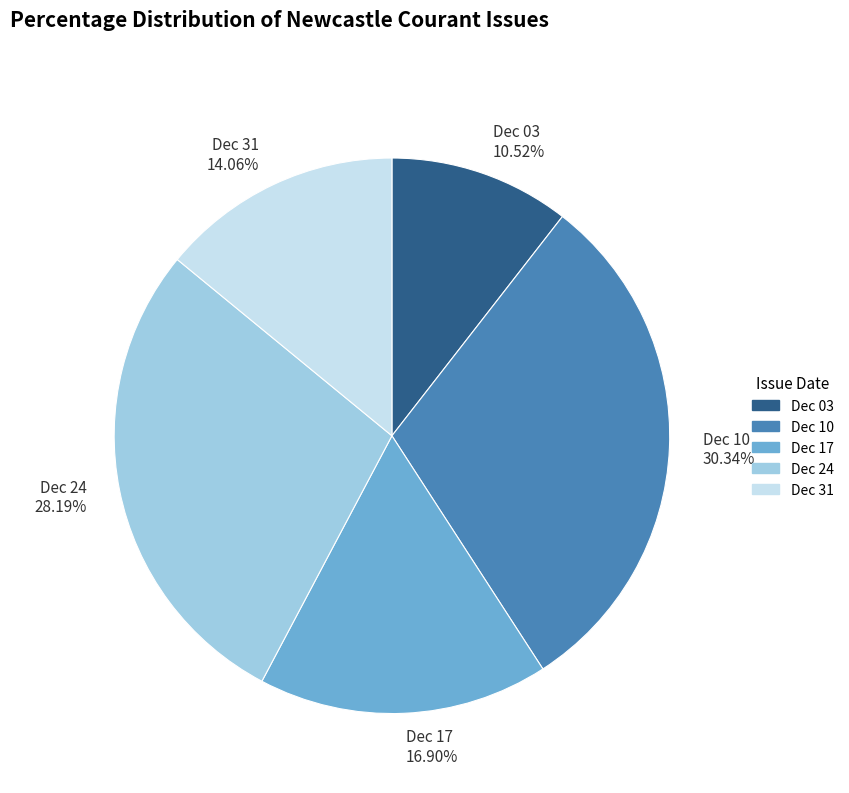

Is the sum of Dec 03 and Dec 31 greater than half?

No